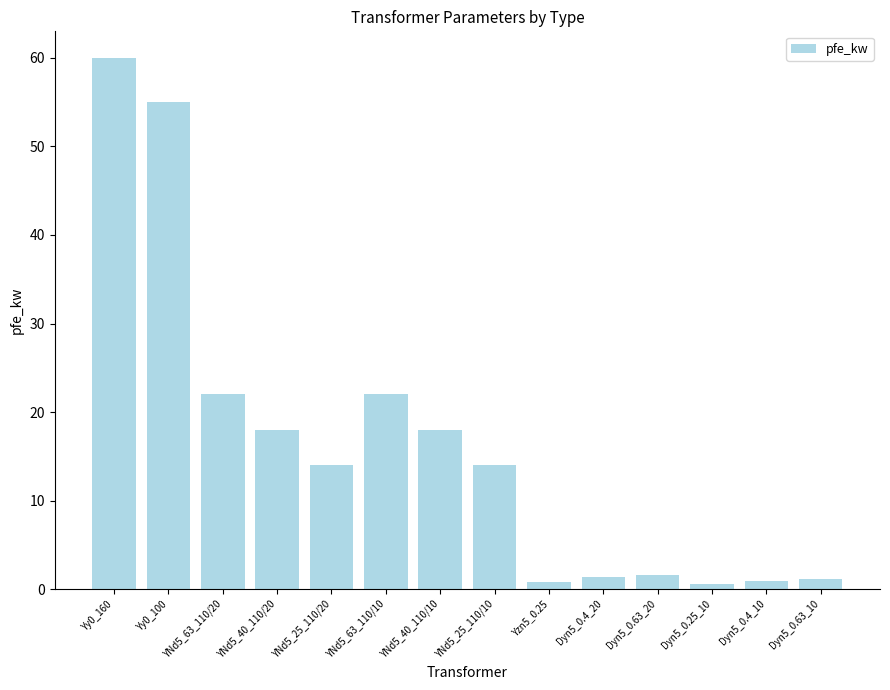

Which has a higher value, Yzn5_0.25 or Yy0_160?

Yy0_160